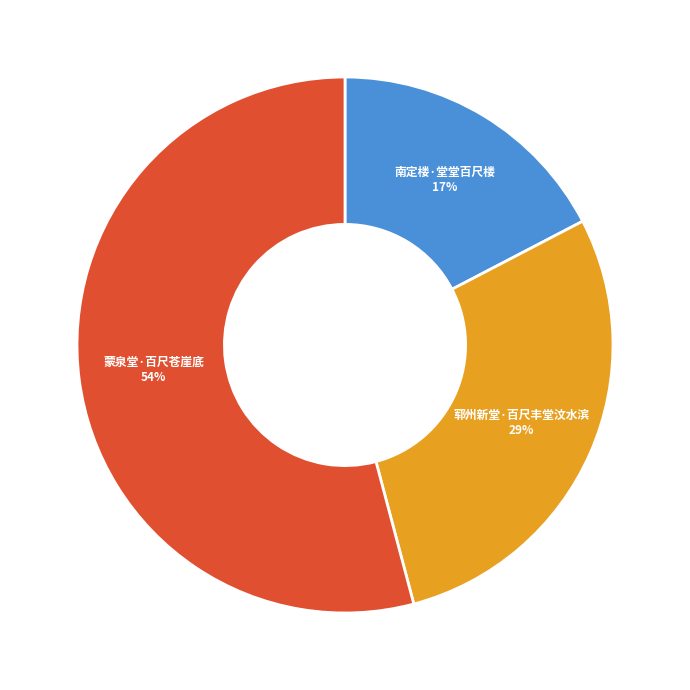

Is there any slice that represents more than half of the pie?

Yes